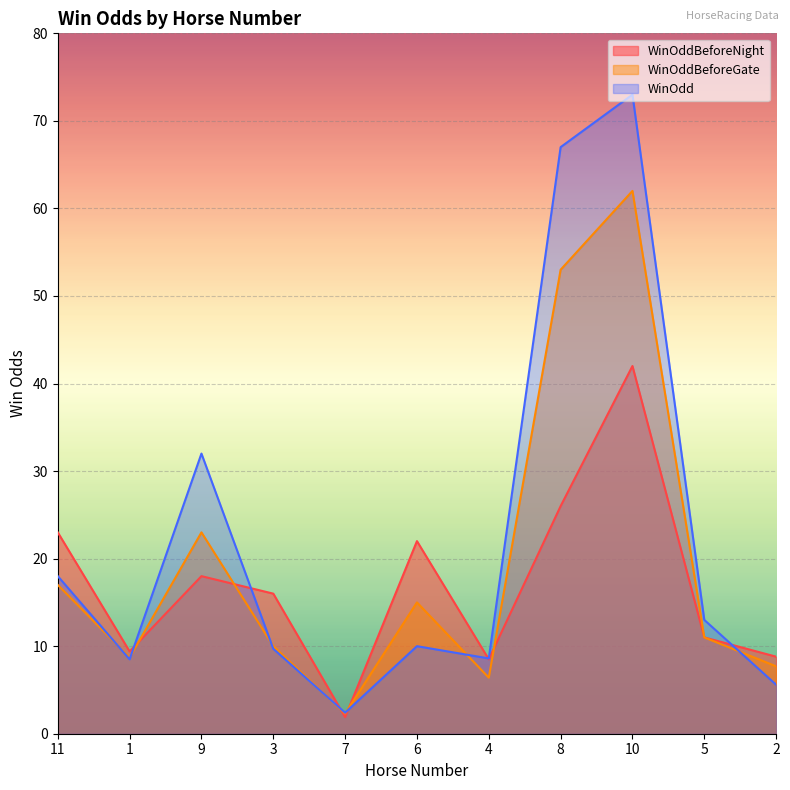

What is the total value across all series at 11?

58.0